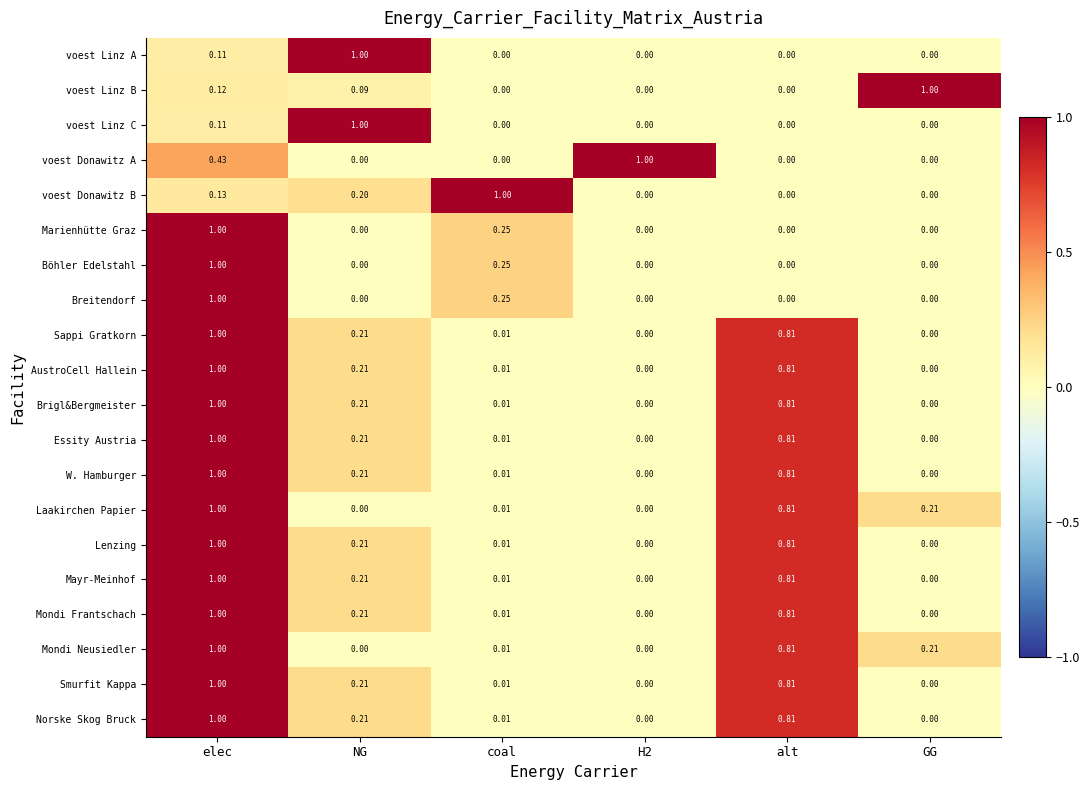

At which category is the sum across all series the highest?

elec